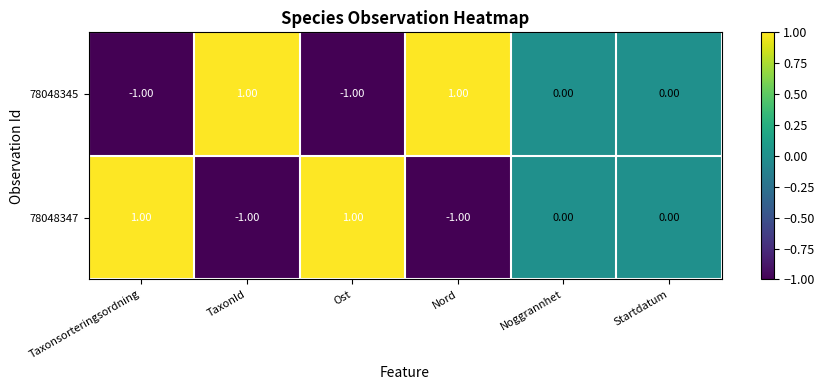

At which label does 78048347 first exceed 0?

Taxonsorteringsordning